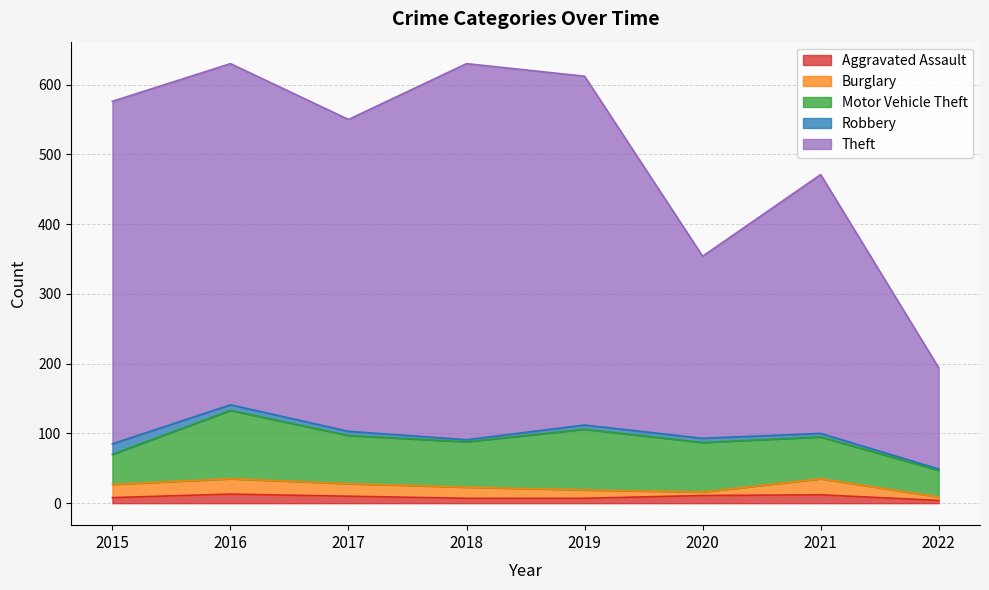

The value of Motor Vehicle Theft at 2022 is 38. True or false?

True